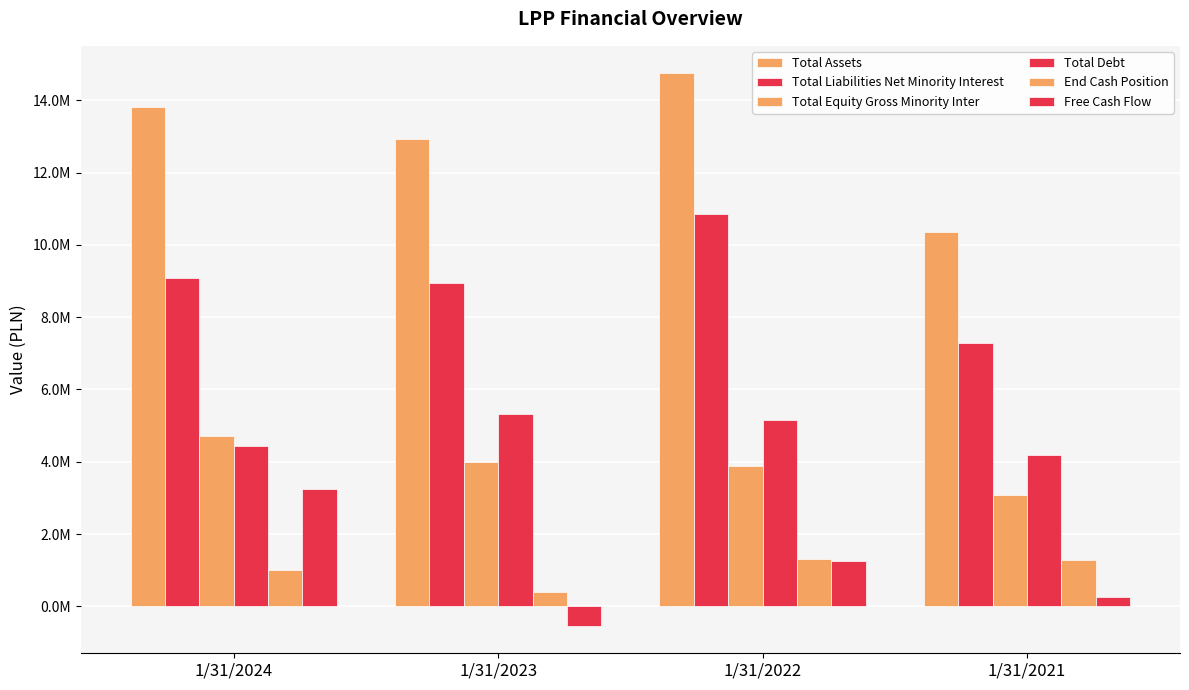

Does the chart contain any negative values?

Yes